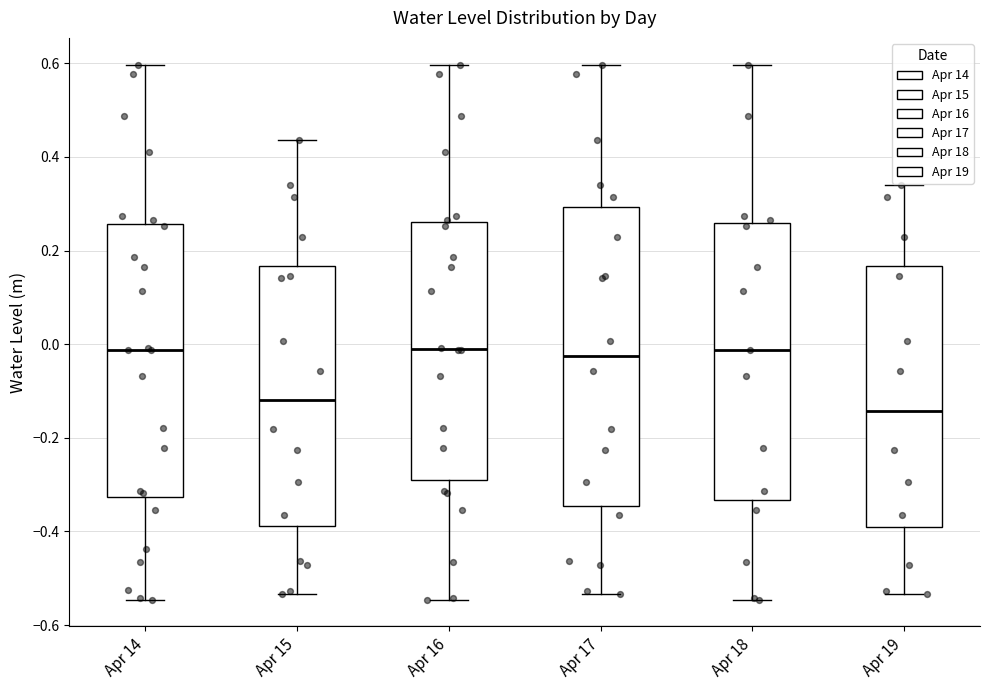

Reading left to right, transcribe this box plot: for each box, give where its median line is, the range the box spans, and where its two whiskers end, as read against the y-axis. The values are not printed on the chart, so give them approximately, as read against the axis.

Apr 14: median -0.02, box -0.32 to 0.26, whiskers -0.54 to 0.60
Apr 15: median -0.12, box -0.38 to 0.16, whiskers -0.54 to 0.44
Apr 16: median 0.00, box -0.30 to 0.26, whiskers -0.54 to 0.60
Apr 17: median -0.02, box -0.34 to 0.30, whiskers -0.54 to 0.60
Apr 18: median -0.02, box -0.34 to 0.26, whiskers -0.54 to 0.60
Apr 19: median -0.14, box -0.40 to 0.16, whiskers -0.54 to 0.34